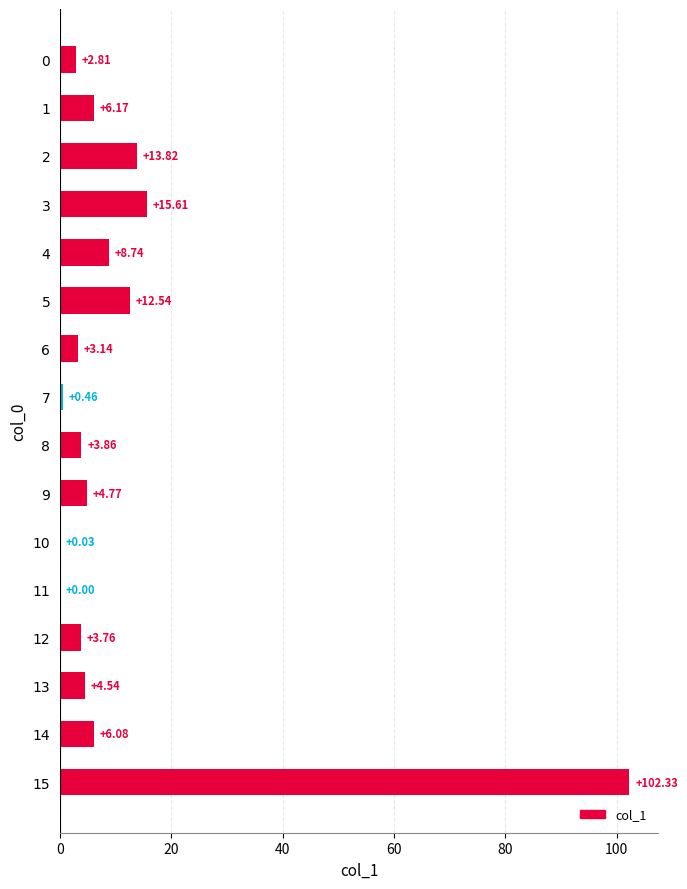

What is the sum of the values at 0 and 7?

3.3